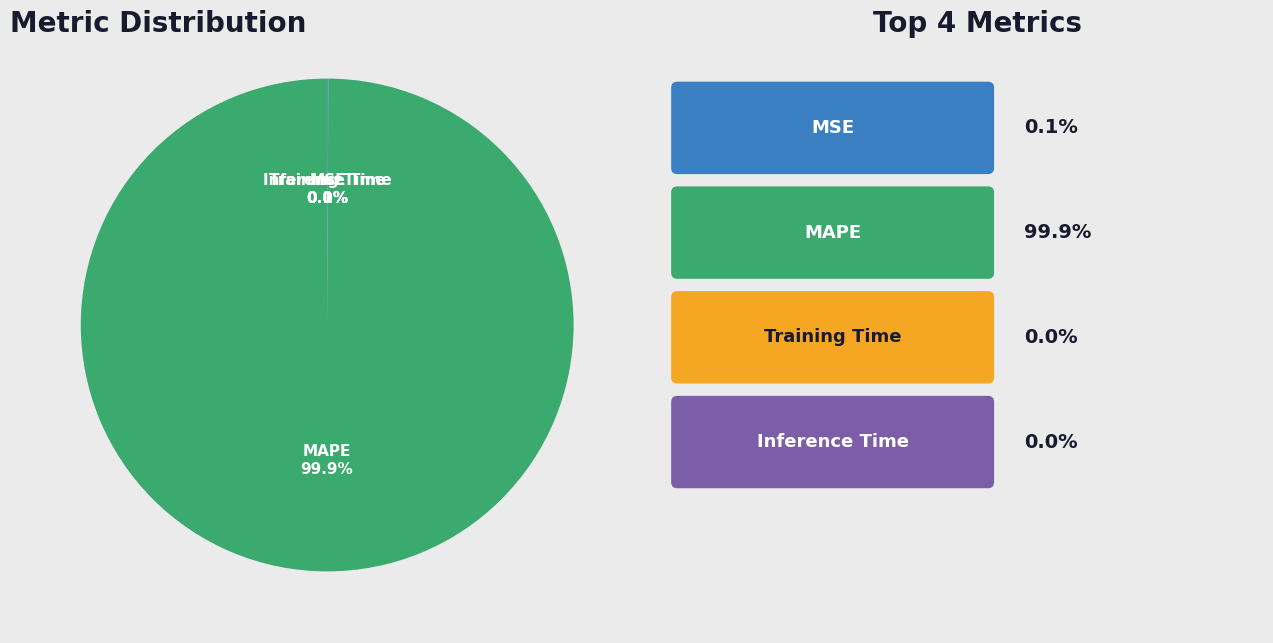

Does any single category account for the majority?

Yes